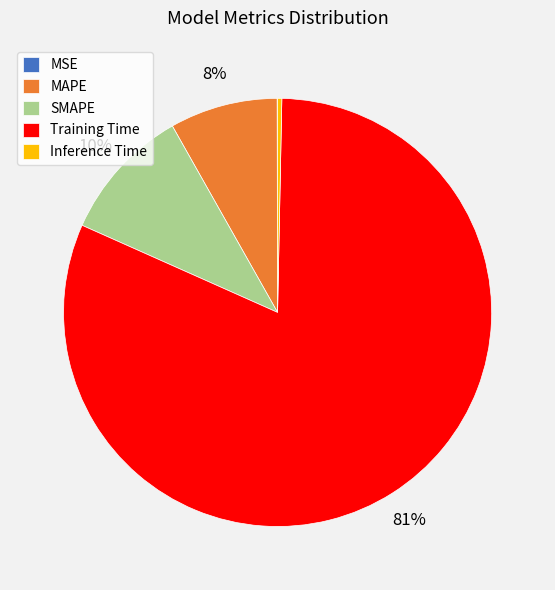

Which category has the biggest portion of the pie?

Training Time